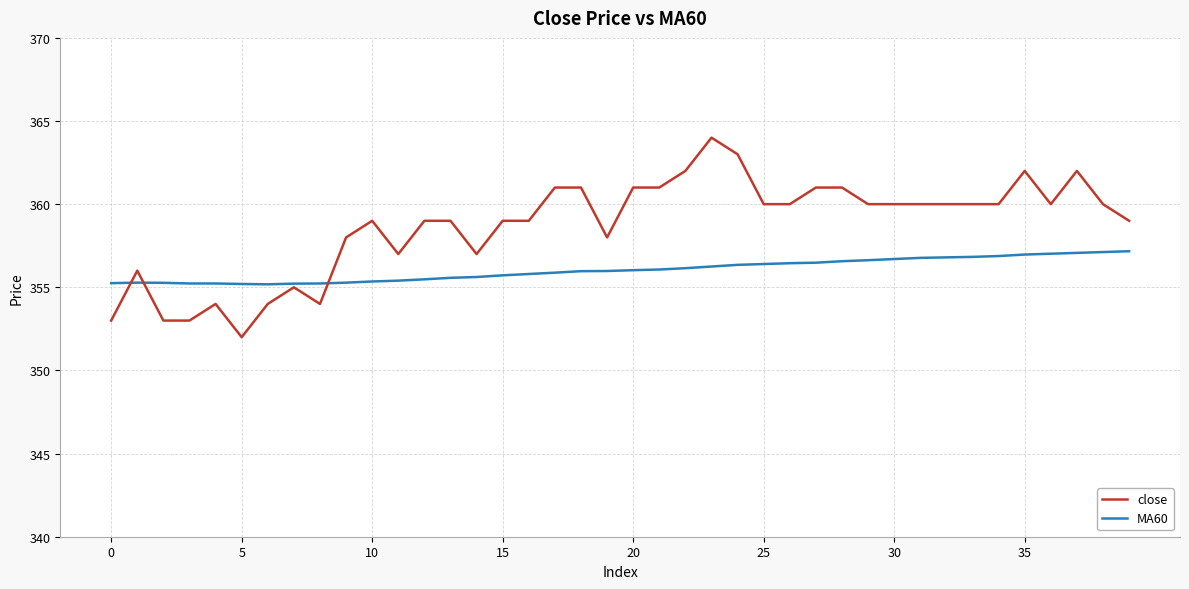

What is the minimum value for MA60?

355.2